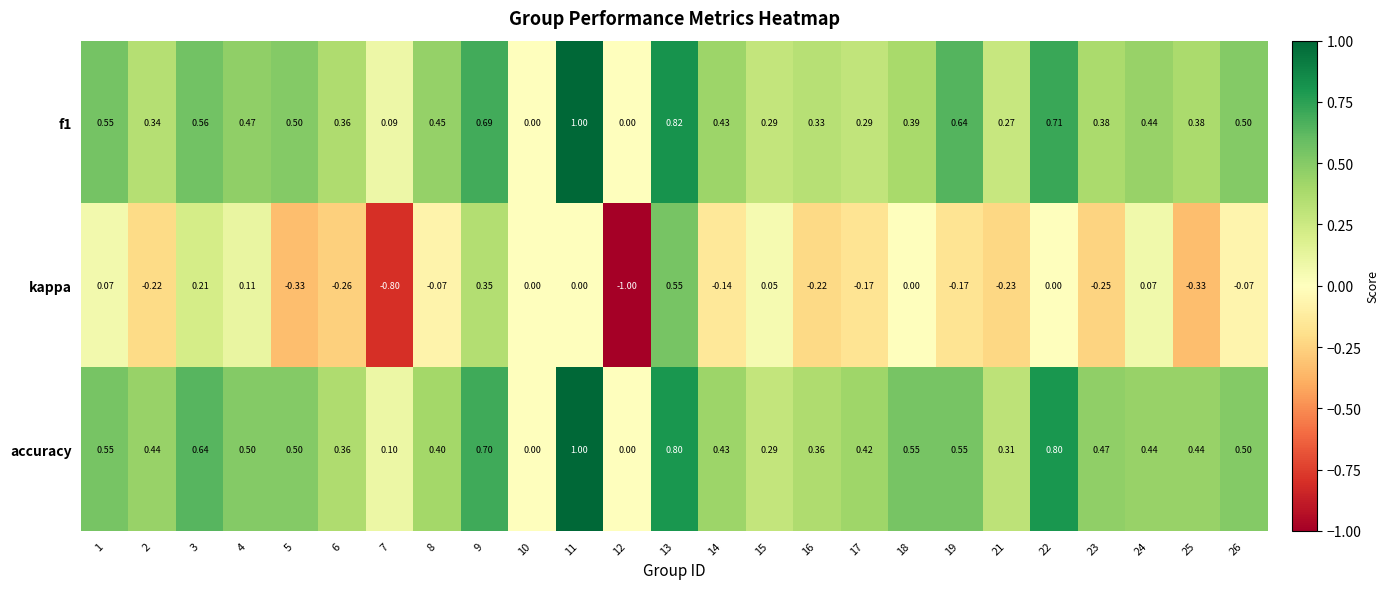

At 18, list the series in order from largest to smallest.

accuracy, f1, kappa